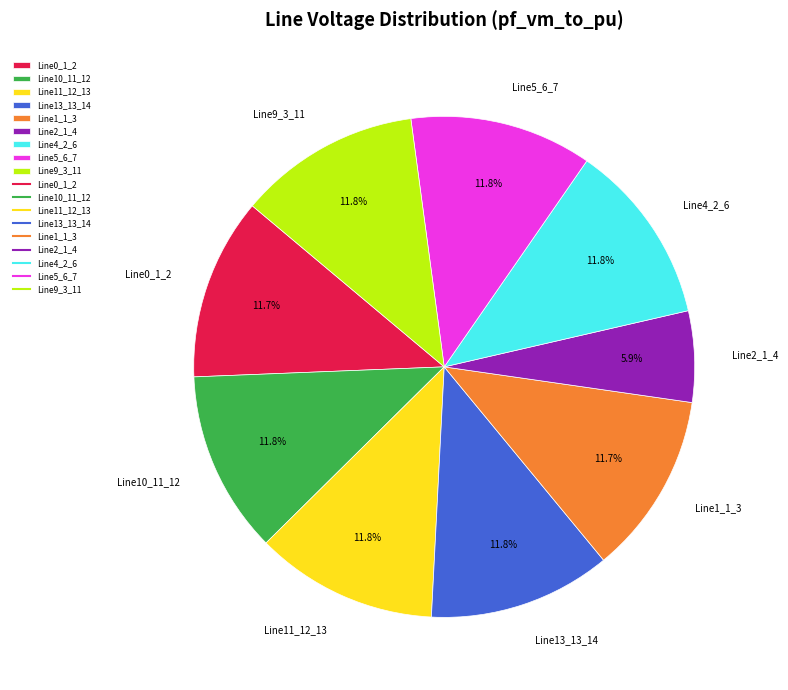

Do Line4_2_6 and Line1_1_3 together represent more than half of the pie?

No